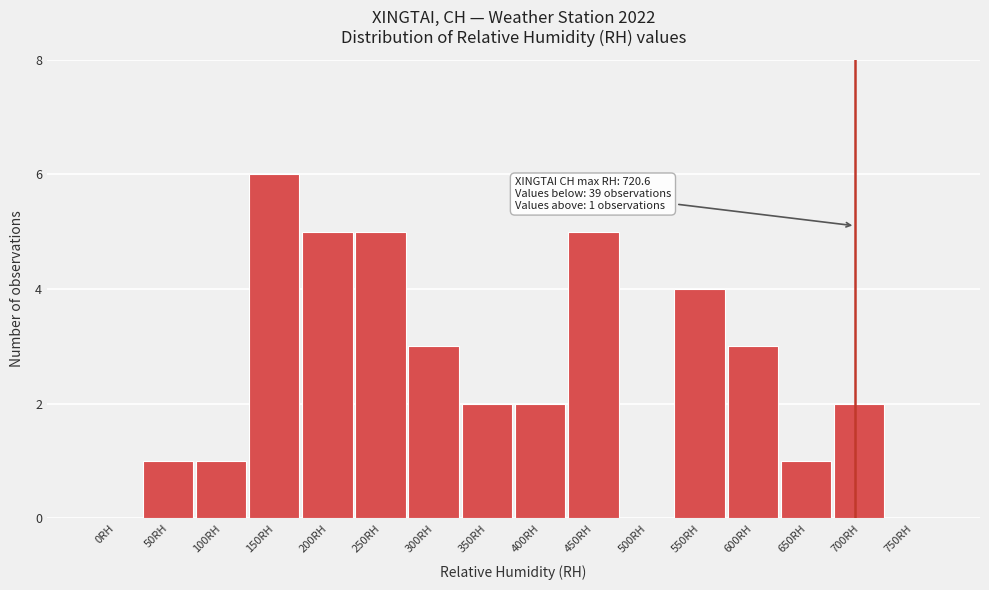

Reading left to right, list all the values displayed in this chart.

0RH=0	50RH=1	100RH=1	150RH=6	200RH=5	250RH=5	300RH=3	350RH=2	400RH=2	450RH=5	500RH=0	550RH=4	600RH=3	650RH=1	700RH=2	750RH=0